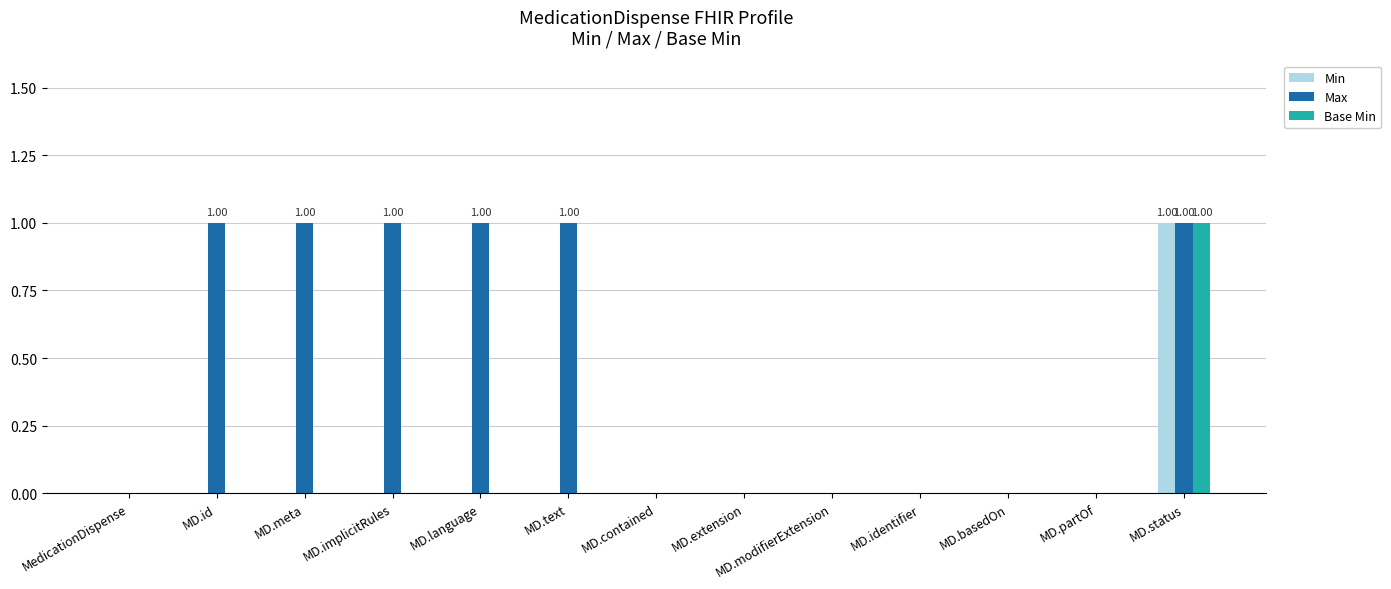

Which series changed the most between MedicationDispense and MD.text?

Max